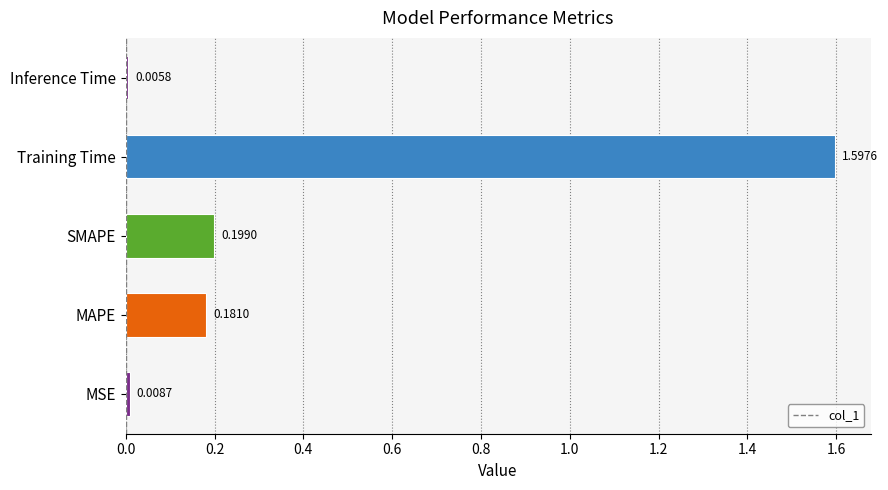

Reading left to right, extract all data points from this chart.

0.0	0.2	0.2	1.6	0.0